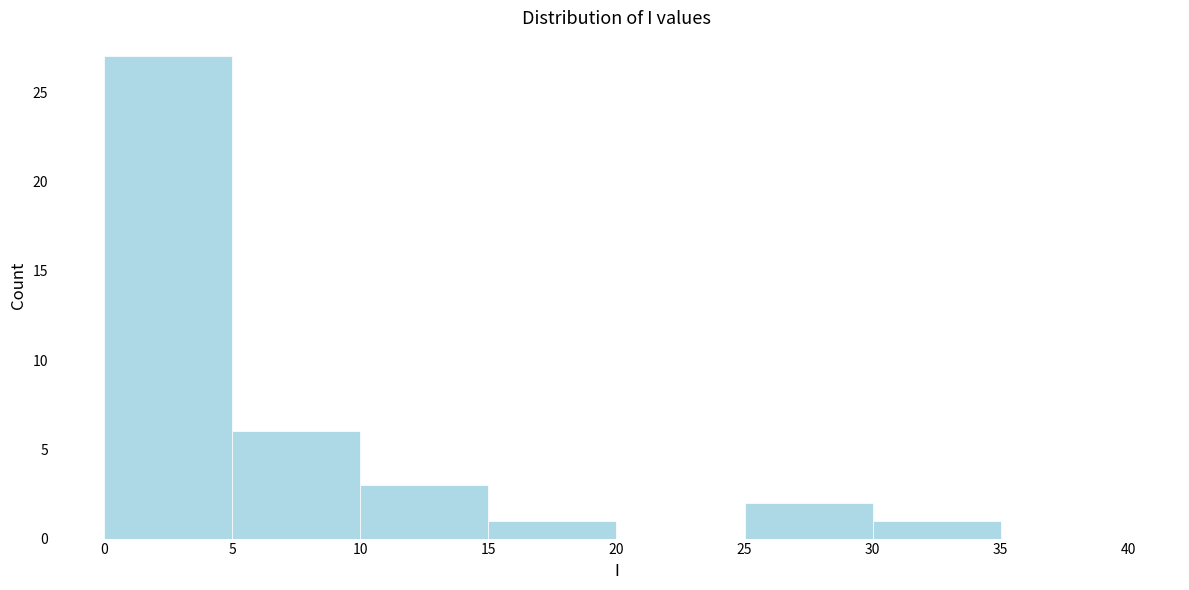

What is the height of the bar covering 10 to 15 on the x-axis? The values are not printed on the chart, so give them approximately, as read against the axis.

3